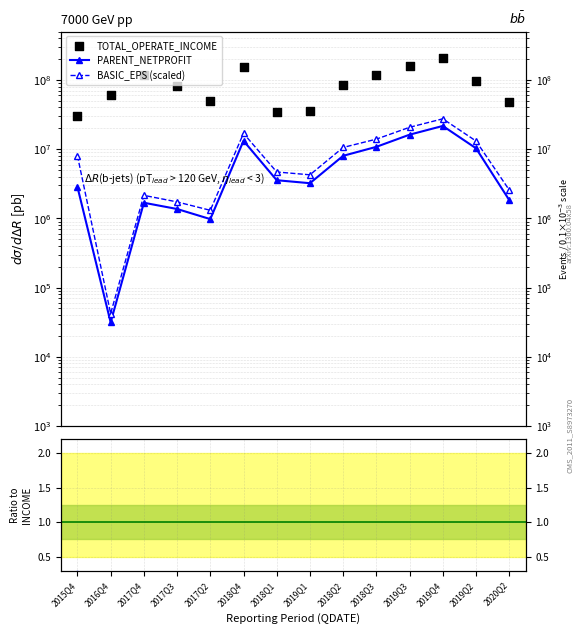

Which series reaches the maximum Y coordinate?

TOTAL_OPERATE_INCOME